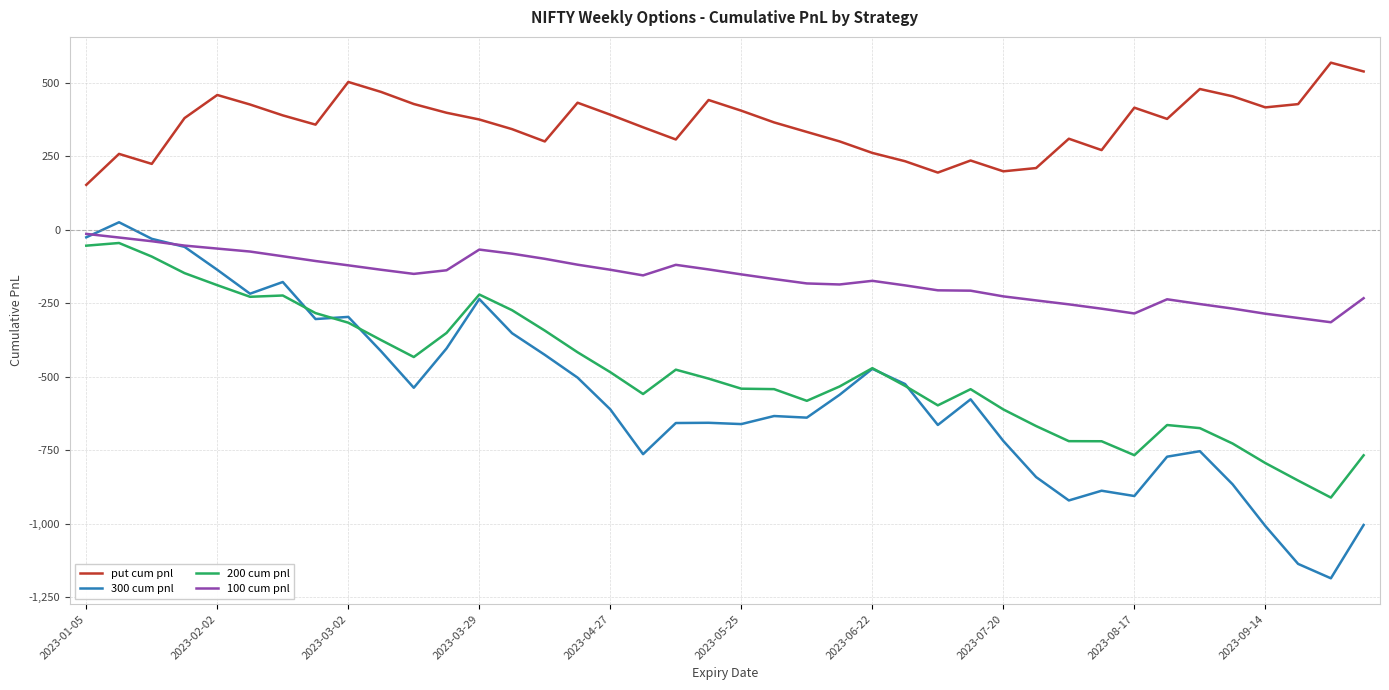

Is this an area chart (filled region under the line)?

No